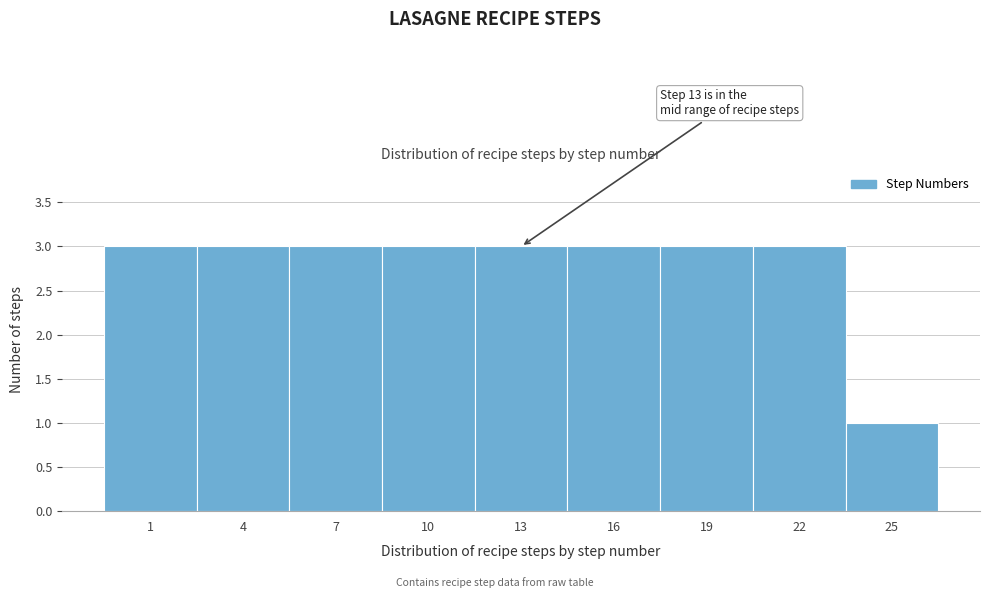

Reading left to right, extract all data points from this chart.

3	3	3	3	3	3	3	3	1